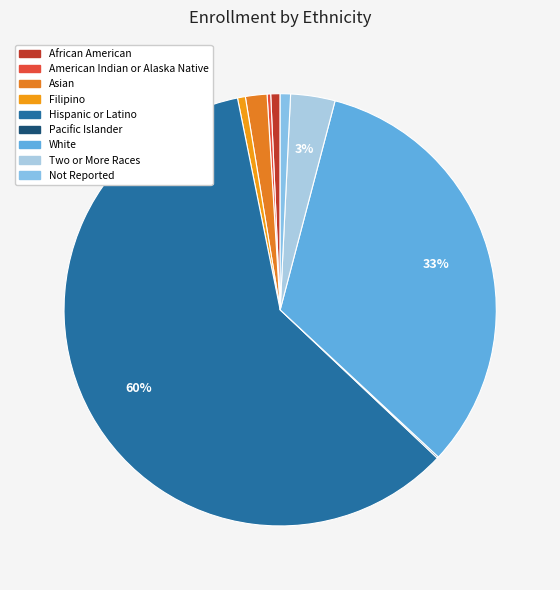

Rank the categories by value from lowest to highest.

Pacific Islander, American Indian or Alaska Native, Filipino, African American, Not Reported, Asian, Two or More Races, White, Hispanic or Latino